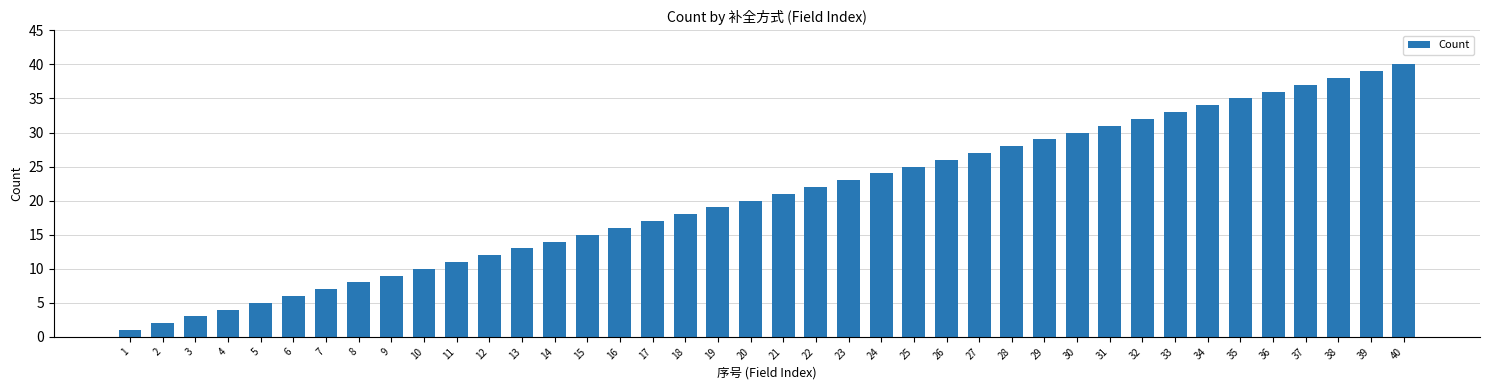

Which has a higher value, 15 or 13?

15